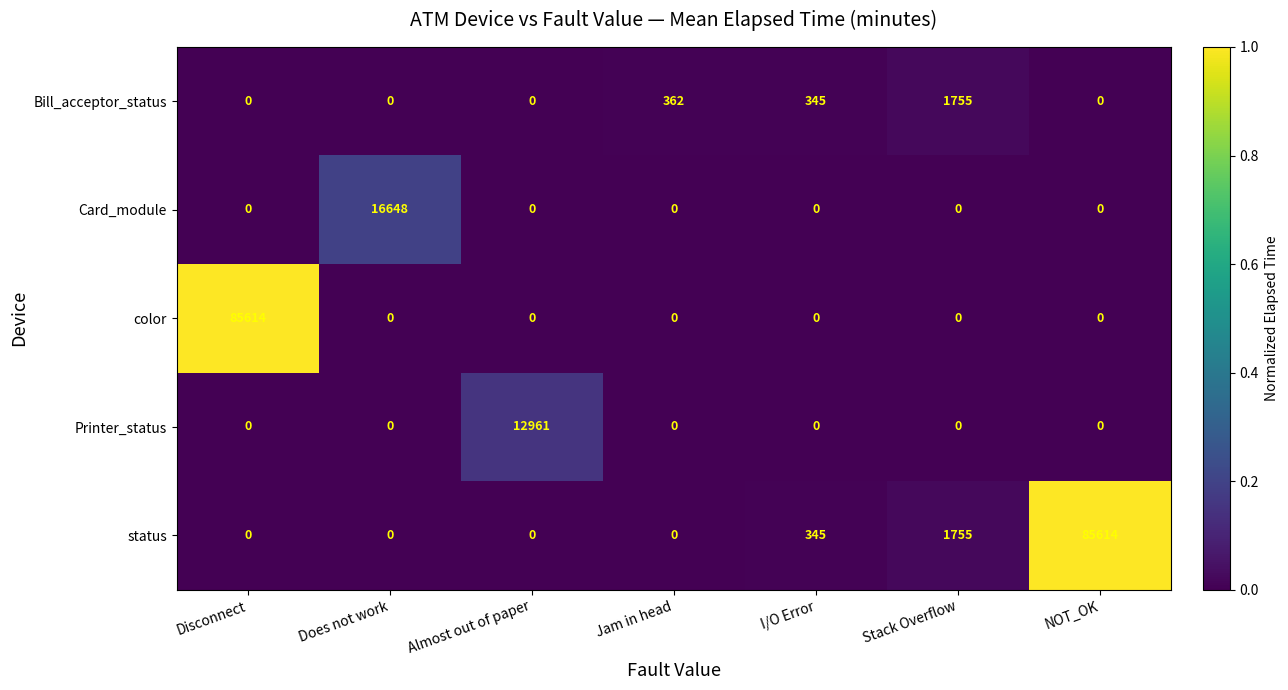

Count the number of categories in the chart.

7